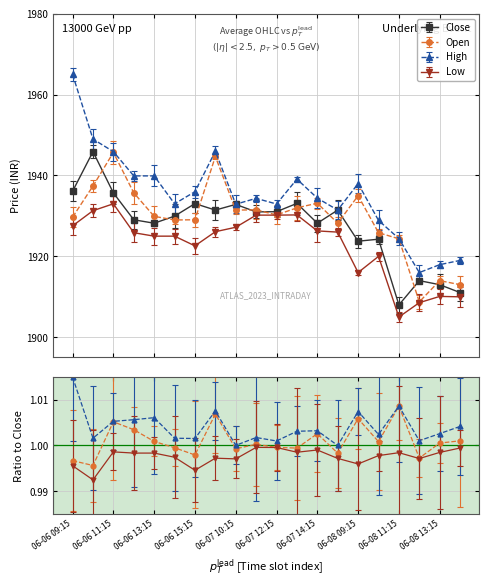

Reading right to left, extract all data points from this chart.

Close: 06-08 14:15=1911.1	06-08 13:15=1913.0	06-08 12:15=1914.0	06-08 11:15=1908.0	06-08 10:15=1924.2	06-08 09:15=1923.8	06-07 15:15=1931.4	06-07 14:15=1928.2	06-07 13:15=1933.1	06-07 12:15=1931.1	06-07 11:15=1931.0	06-07 10:15=1932.8	06-07 09:15=1931.4	06-06 15:15=1933.1	06-06 14:15=1929.9	06-06 13:15=1928.2	06-06 12:15=1929.1	06-06 11:15=1935.7	06-06 10:15=1945.9	06-06 09:15=1936.1
Open: 06-08 14:15=1913.0	06-08 13:15=1914.0	06-08 12:15=1908.8	06-08 11:15=1924.3	06-08 10:15=1925.8	06-08 09:15=1935.0	06-07 15:15=1928.2	06-07 14:15=1933.2	06-07 13:15=1932.0	06-07 12:15=1930.2	06-07 11:15=1931.5	06-07 10:15=1931.4	06-07 09:15=1944.7	06-06 15:15=1929.1	06-06 14:15=1929.0	06-06 13:15=1929.9	06-06 12:15=1935.7	06-06 11:15=1945.7	06-06 10:15=1937.4	06-06 09:15=1929.7
High: 06-08 14:15=1919.0	06-08 13:15=1917.9	06-08 12:15=1916.0	06-08 11:15=1924.4	06-08 10:15=1928.9	06-08 09:15=1938.0	06-07 15:15=1931.4	06-07 14:15=1934.4	06-07 13:15=1939.1	06-07 12:15=1932.9	06-07 11:15=1934.3	06-07 10:15=1932.9	06-07 09:15=1946.0	06-06 15:15=1936.0	06-06 14:15=1933.0	06-06 13:15=1939.9	06-06 12:15=1939.9	06-06 11:15=1945.9	06-06 10:15=1949.0	06-06 09:15=1965.0
Low: 06-08 14:15=1910.0	06-08 13:15=1910.1	06-08 12:15=1908.6	06-08 11:15=1905.0	06-08 10:15=1920.0	06-08 09:15=1916.0	06-07 15:15=1926.0	06-07 14:15=1926.3	06-07 13:15=1930.2	06-07 12:15=1930.2	06-07 11:15=1930.2	06-07 10:15=1927.2	06-07 09:15=1926.1	06-06 15:15=1922.6	06-06 14:15=1925.0	06-06 13:15=1925.0	06-06 12:15=1925.8	06-06 11:15=1933.0	06-06 10:15=1931.3	06-06 09:15=1927.6